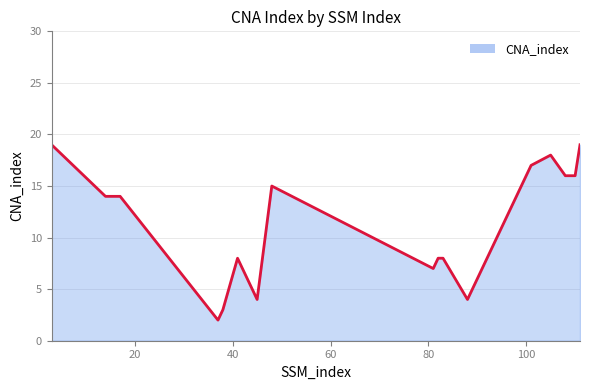

What is the greatest value displayed?

19